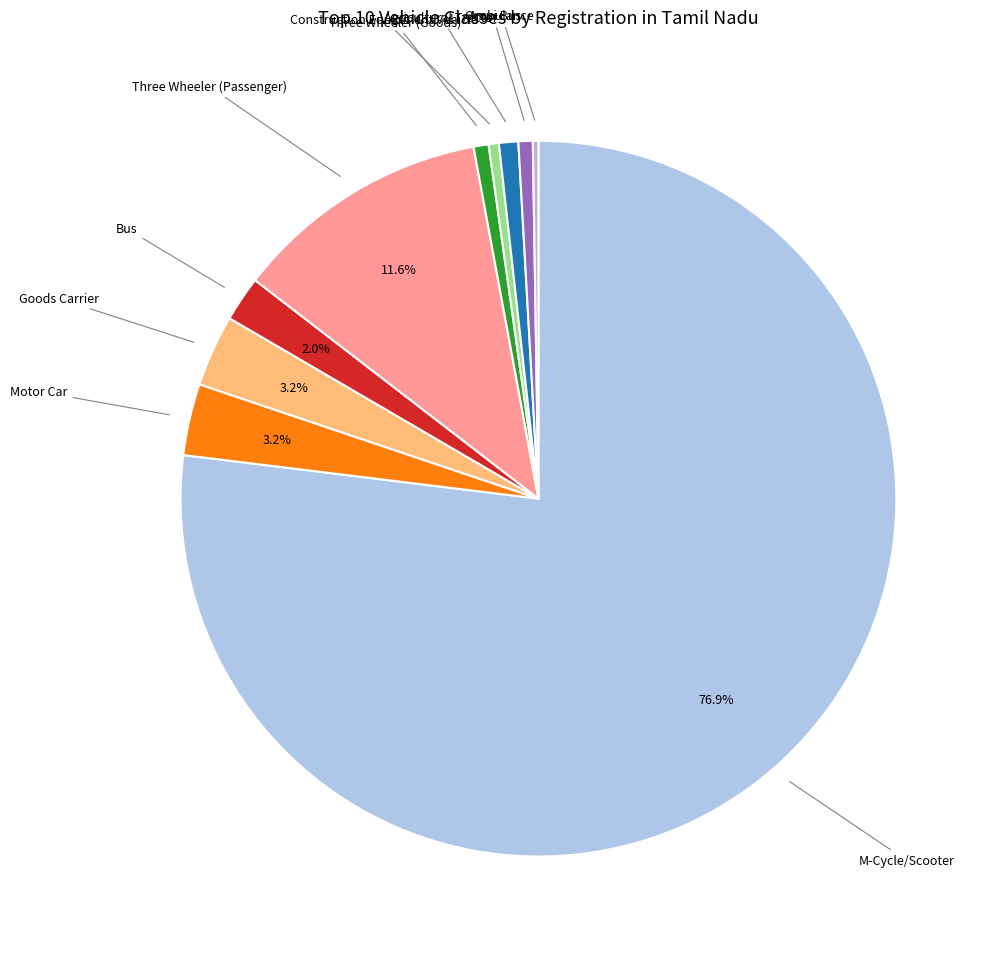

To the nearest percent, what is the combined percentage of Three Wheeler (Goods) and Agricultural Tractor?

2%